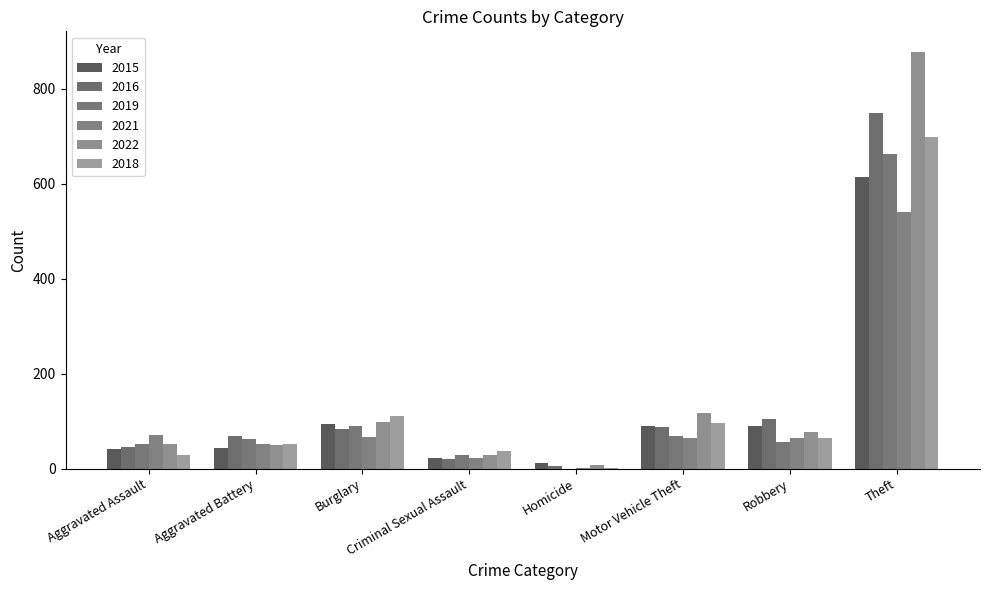

List the labels in order of 2016 value, largest first.

Theft, Robbery, Motor Vehicle Theft, Burglary, Aggravated Battery, Aggravated Assault, Criminal Sexual Assault, Homicide